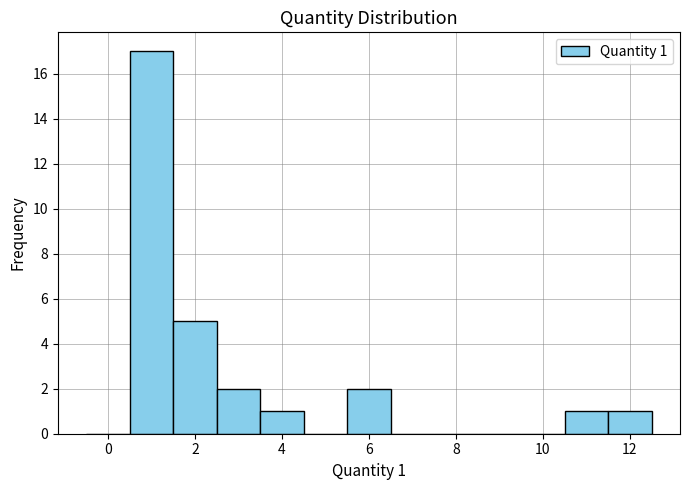

Over which range of the x-axis is the bar tallest?

0.5 to 1.5